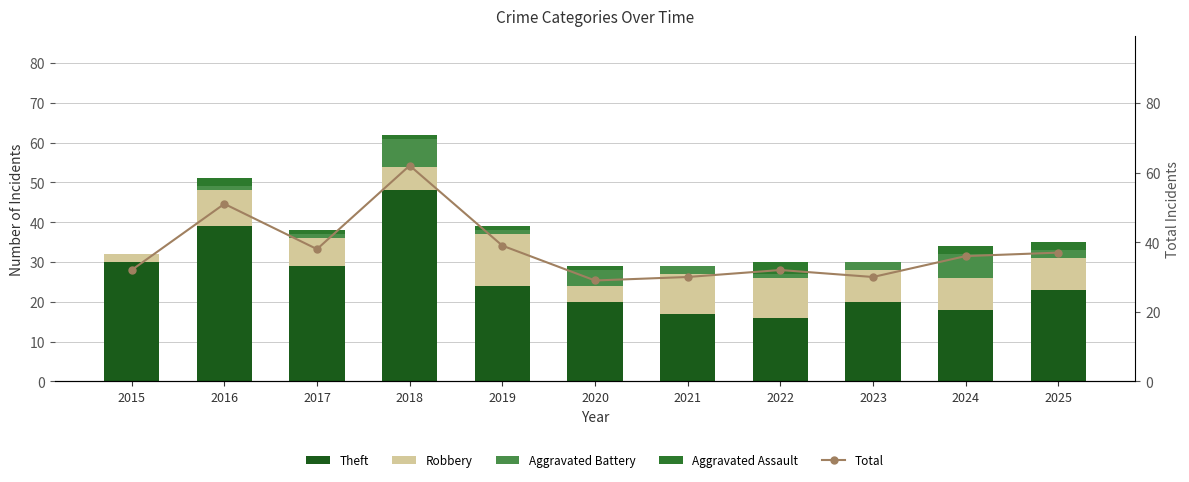

Between 2017 and 2024, which series saw the biggest shift?

Theft